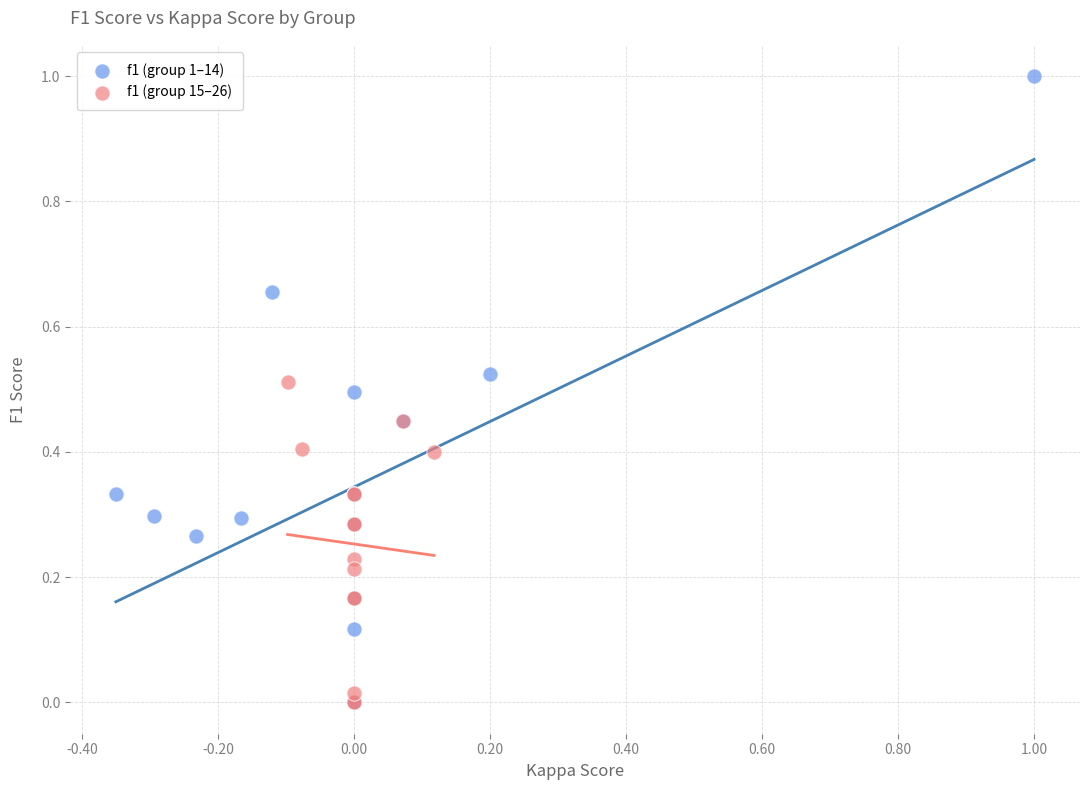

Which series contains the highest Y value?

f1 (group 1–14)